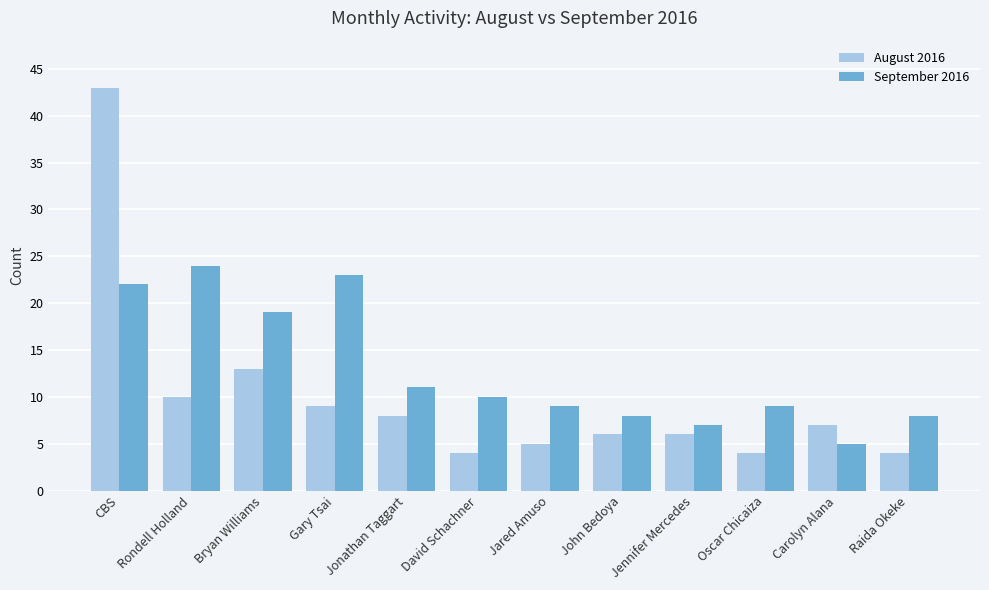

At which label does September 2016 reach its minimum?

Carolyn Alana